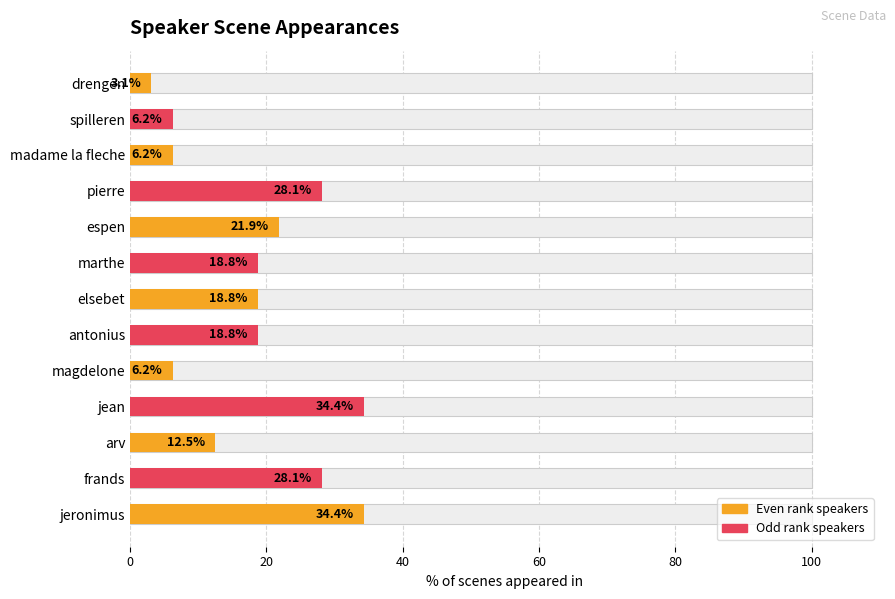

What is the minimum value shown in the chart?

3.1